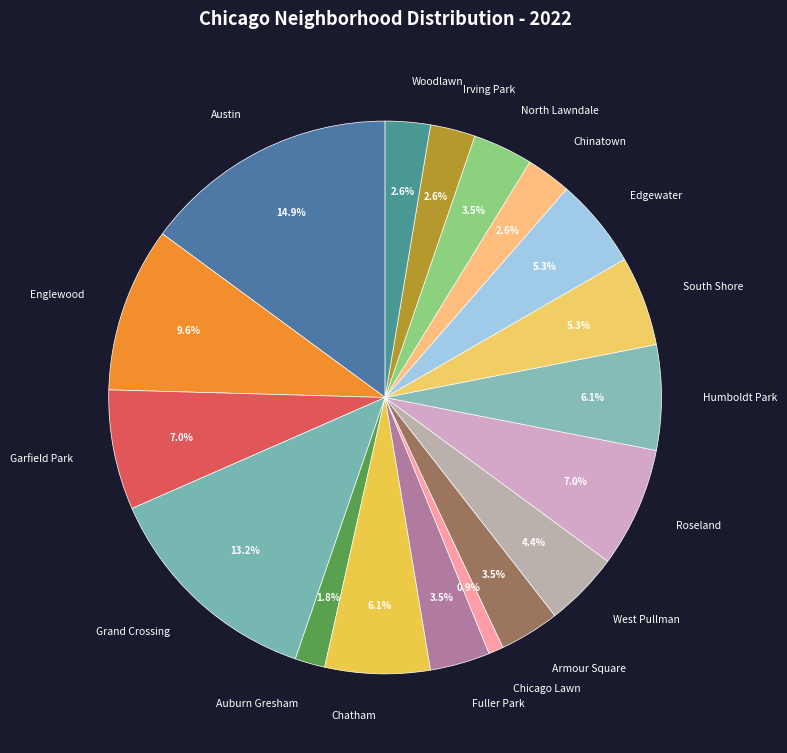

Combined, what portion of the pie is North Lawndale and Woodlawn?

6.1%